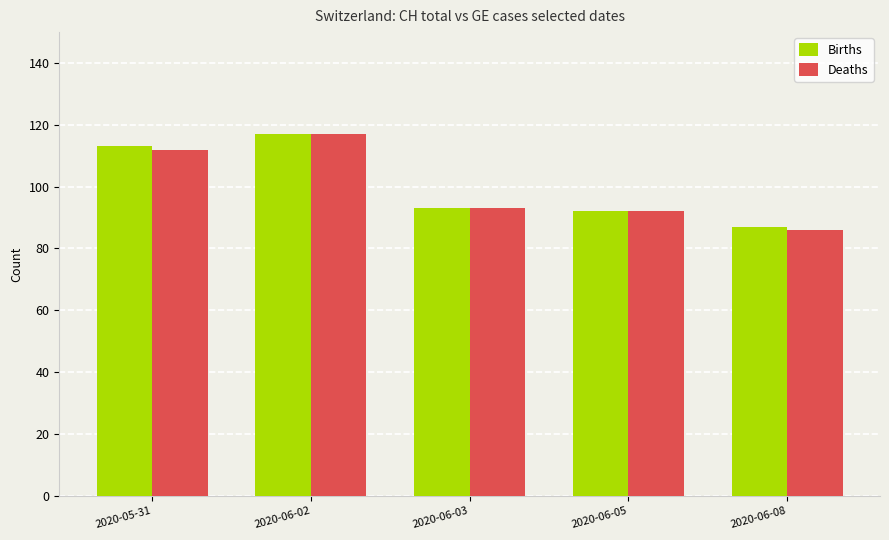

Is it true that Births equals 93 at 2020-06-03?

True